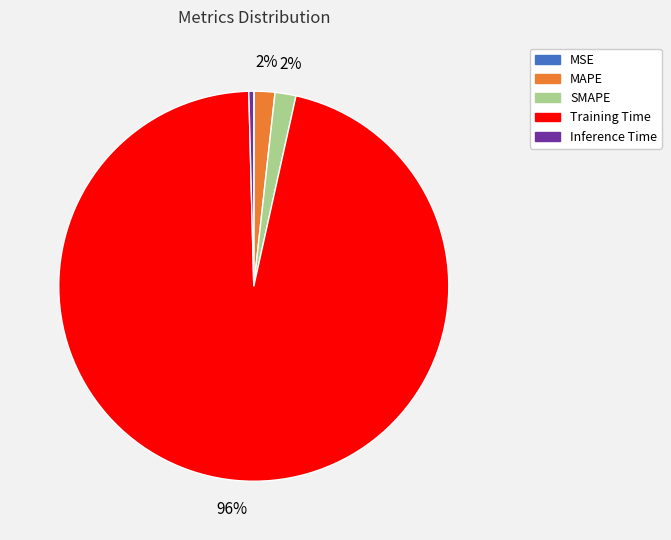

To the nearest percent, what portion does Training Time represent?

96%